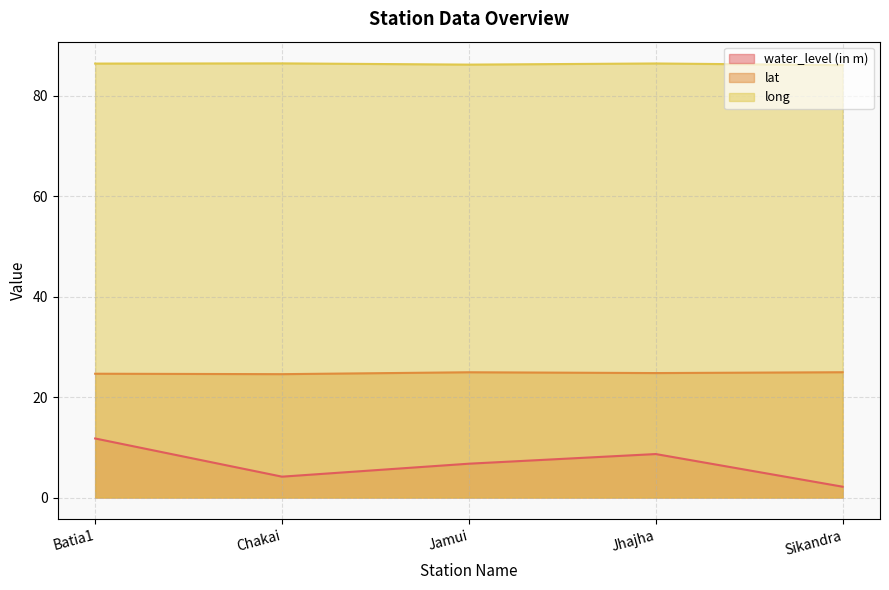

True or false: long and water_level (in m) intersect in this chart.

False